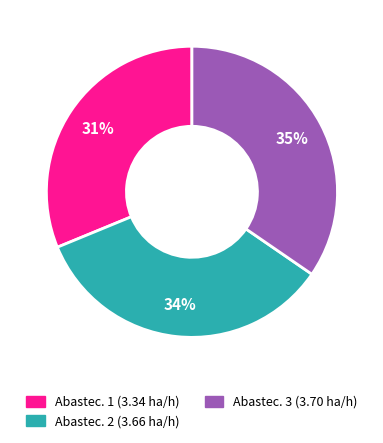

To the nearest percent, what is the average slice percentage?

33%